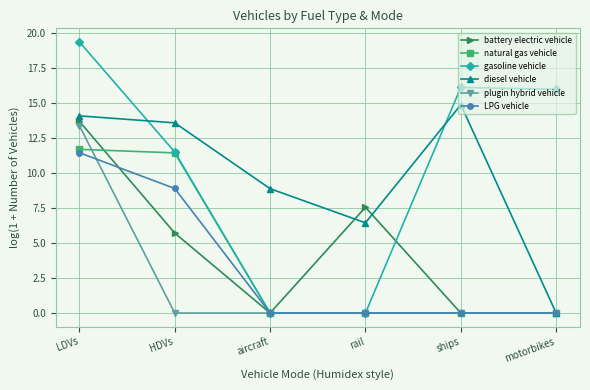

What is the difference between the second highest and minimum values in the diesel vehicle series?

14.1